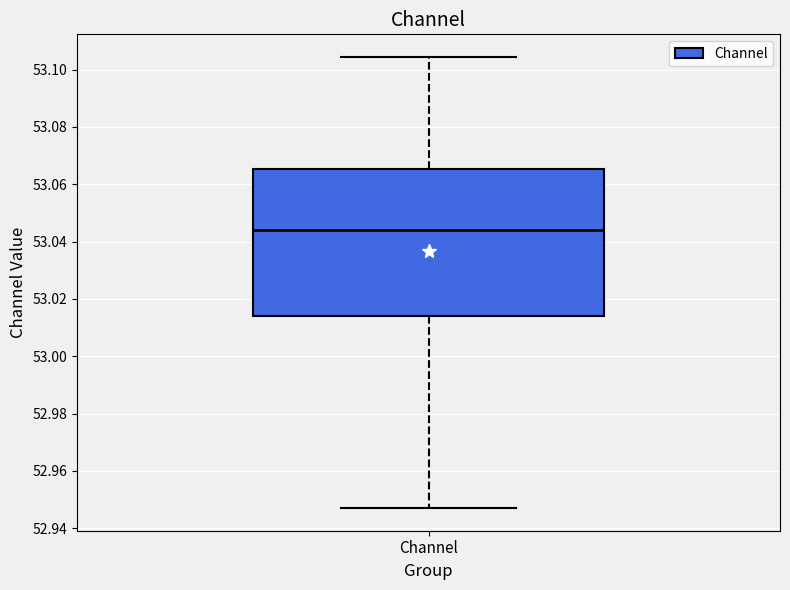

Transcribe this box plot: give where the median line is, the range the box spans, and where the two whiskers end, as read against the y-axis. The values are not printed on the chart, so give them approximately, as read against the axis.

median 53.044, box 53.014 to 53.066, whiskers 52.946 to 53.104